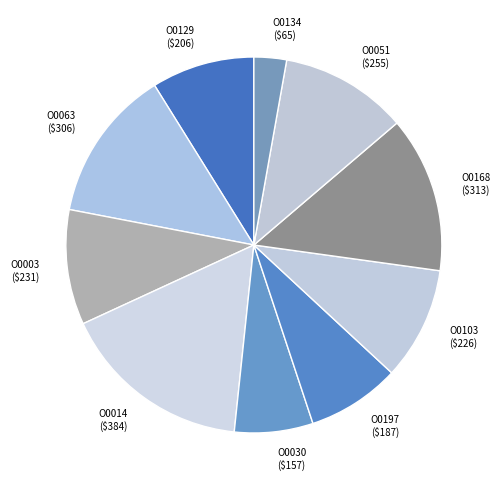

Approximately how many times larger is the value at O0014 compared to O0168?

1.2